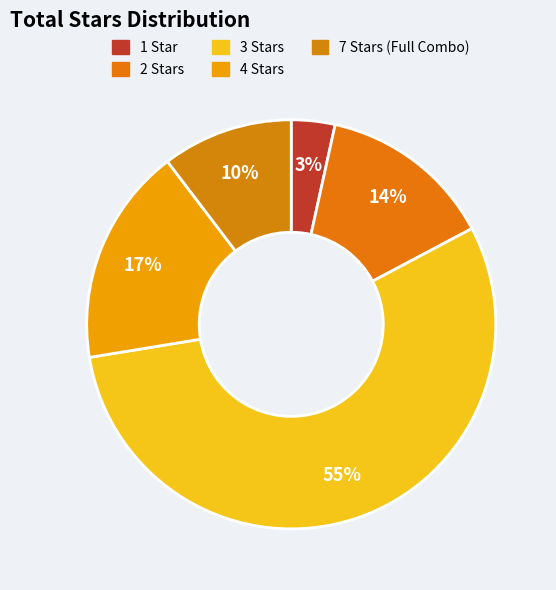

How many slices are in this pie chart?

5